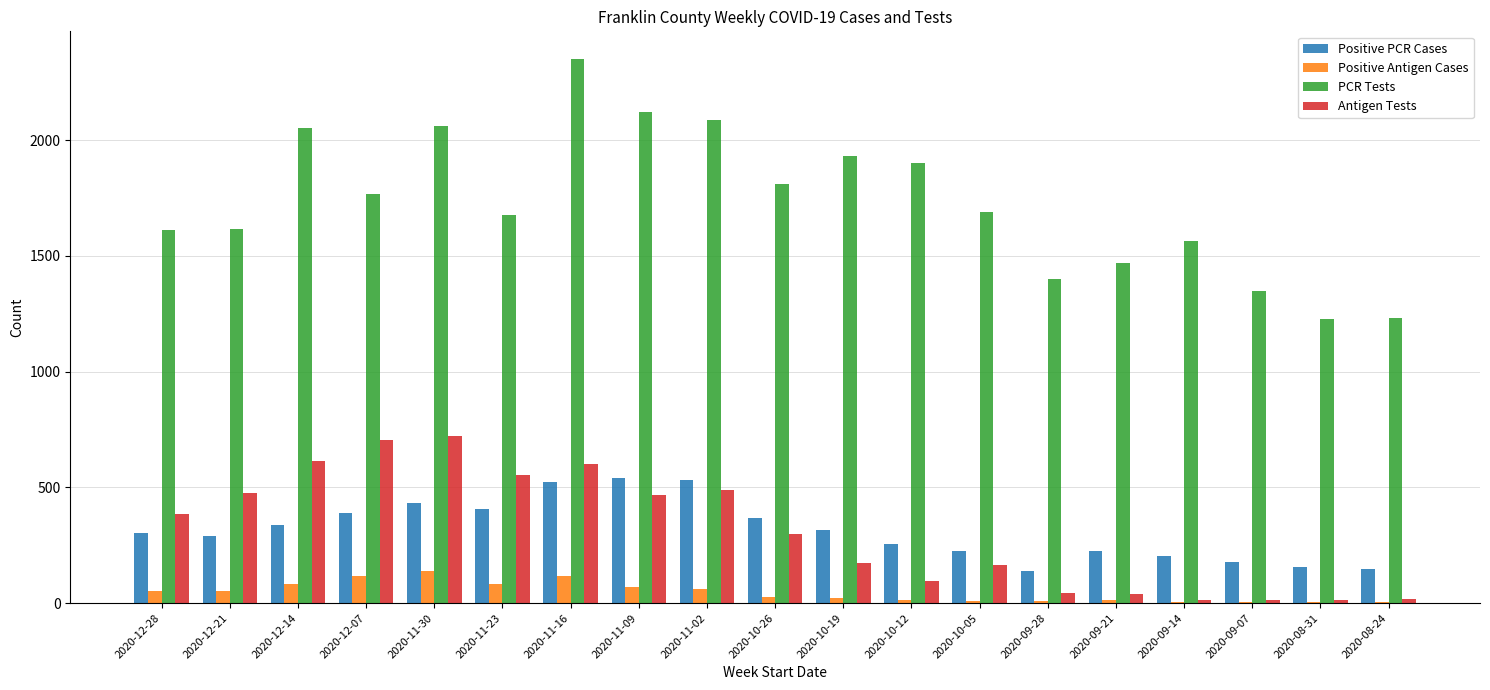

Which series changed the most between 2020-10-12 and 2020-09-28?

PCR Tests